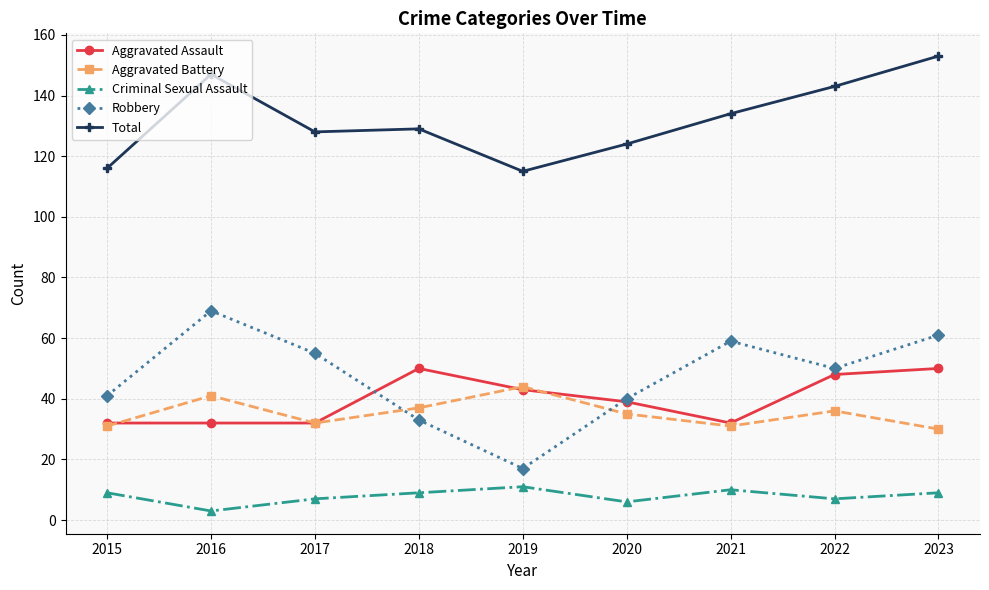

How many lines are shown in the chart?

5